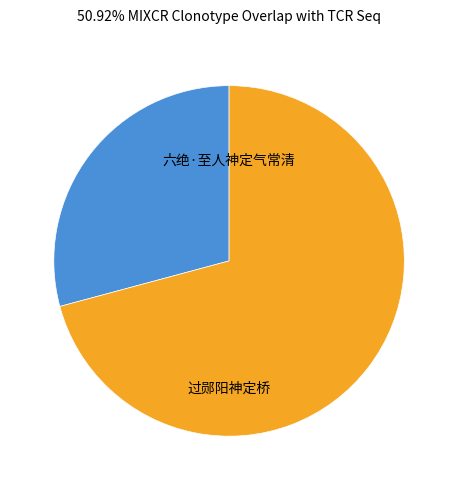

Count the number of slices in the pie.

2